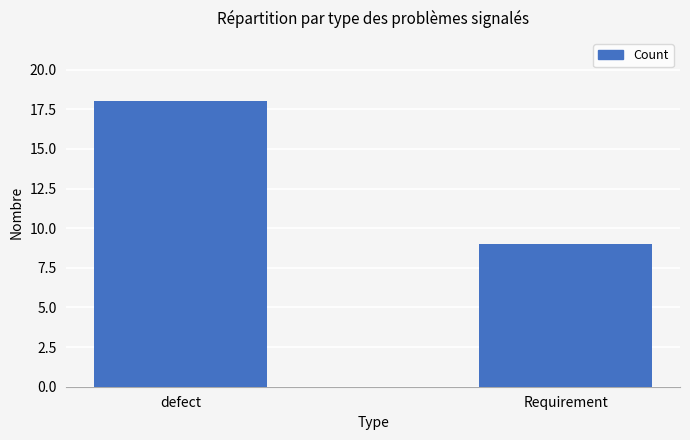

List the labels in order of value, smallest first.

Requirement, defect